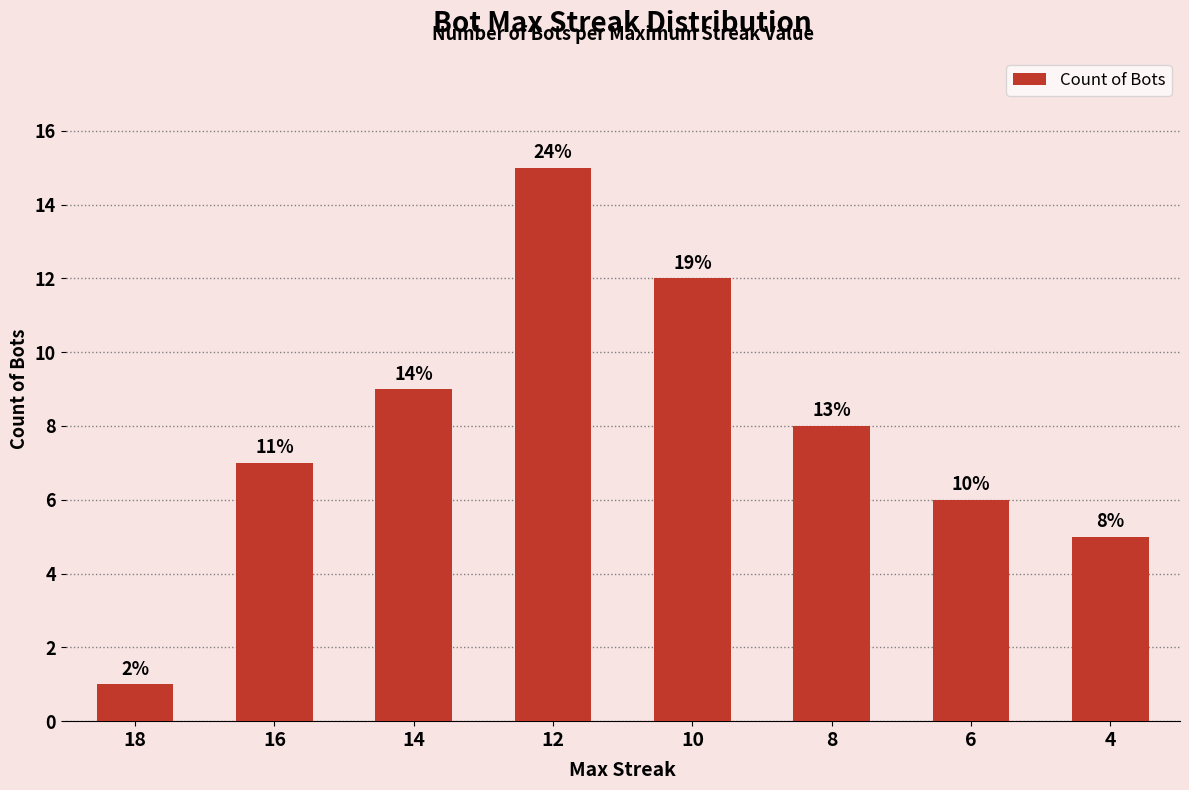

List the labels in order of value, smallest first.

18, 4, 6, 16, 8, 14, 10, 12